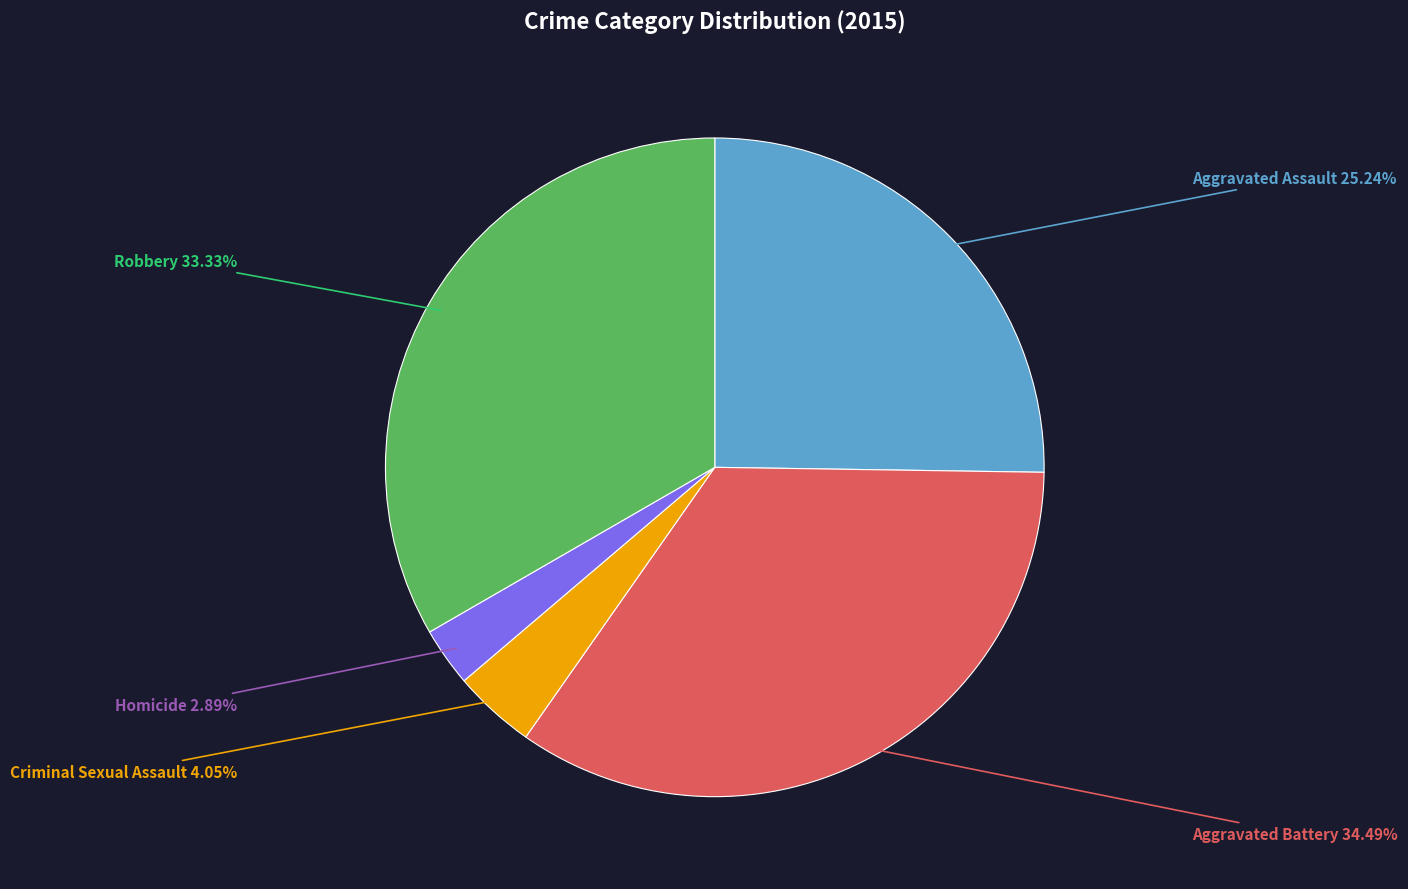

Is there any slice that represents more than half of the pie?

No